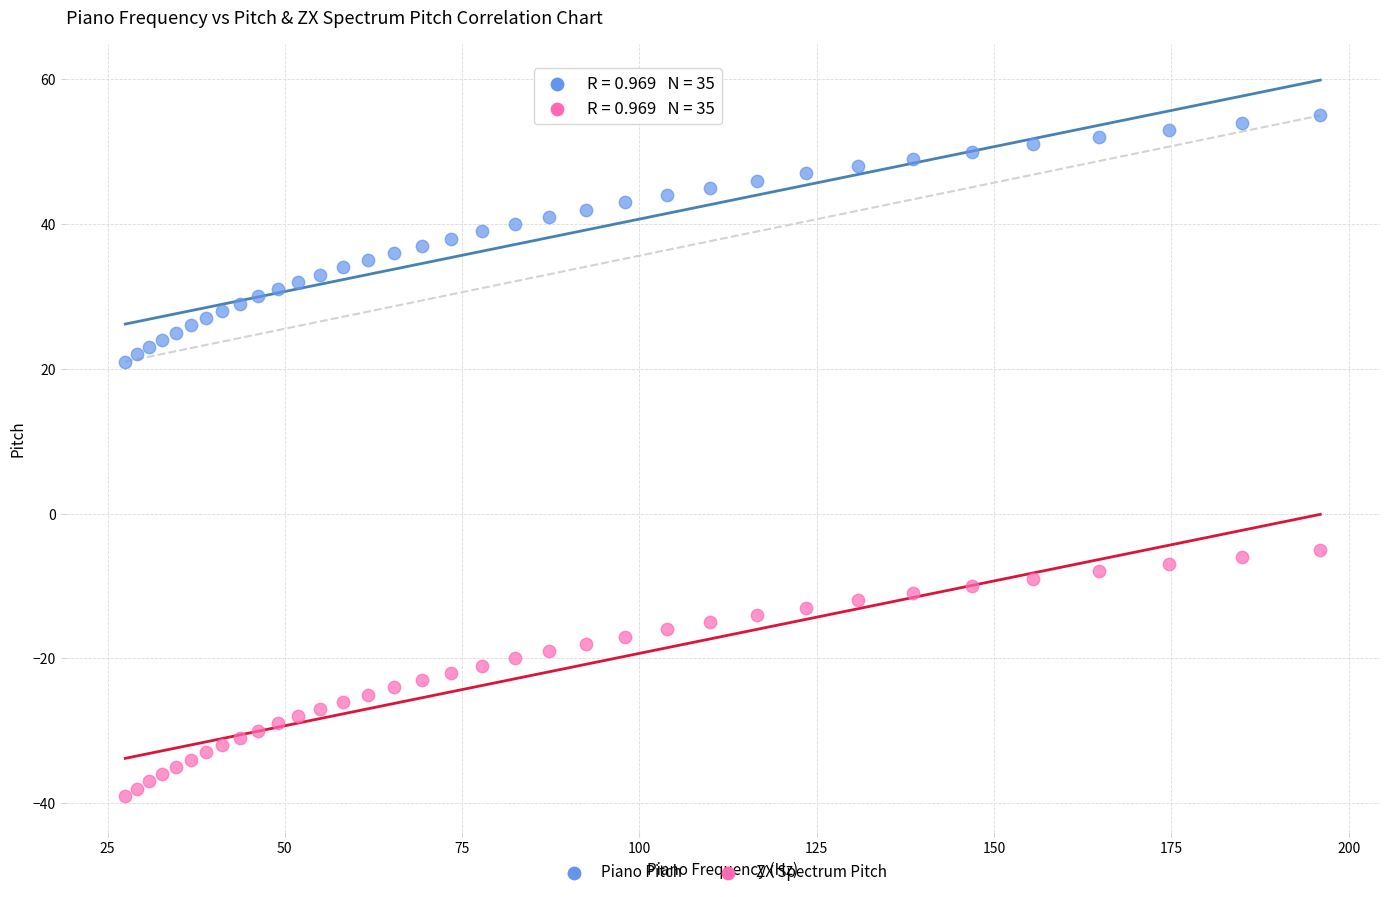

Which series contains the highest Y value?

Piano Pitch